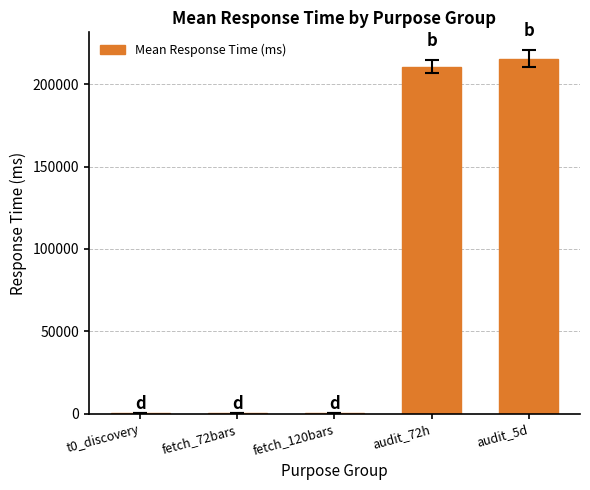

What is the maximum value shown in the chart?

215542.9